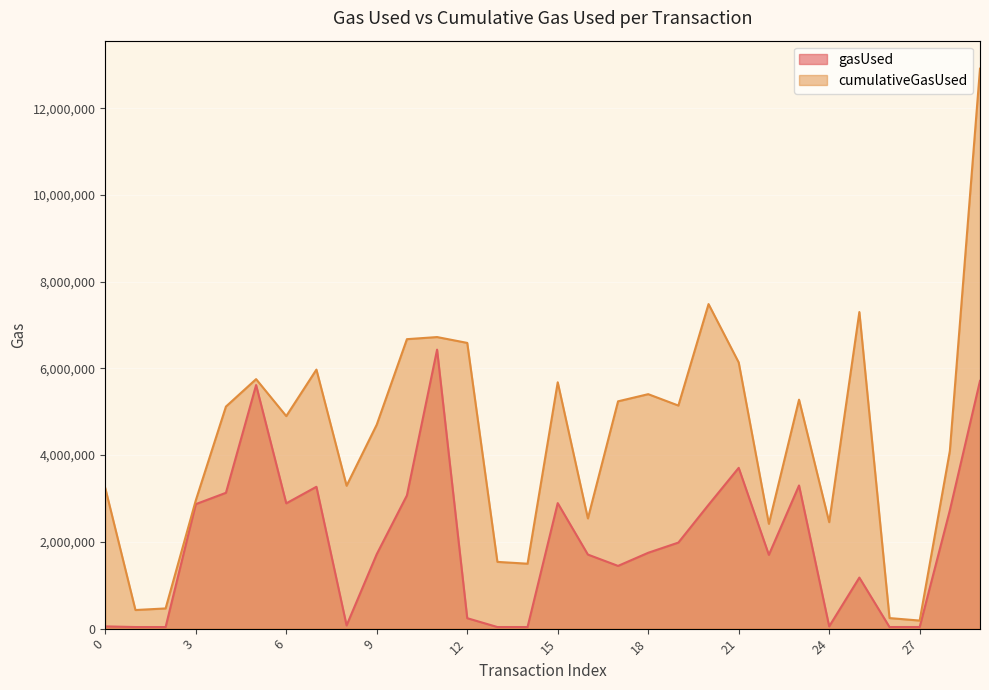

List the series in order of their peak value, lowest first.

gasUsed, cumulativeGasUsed